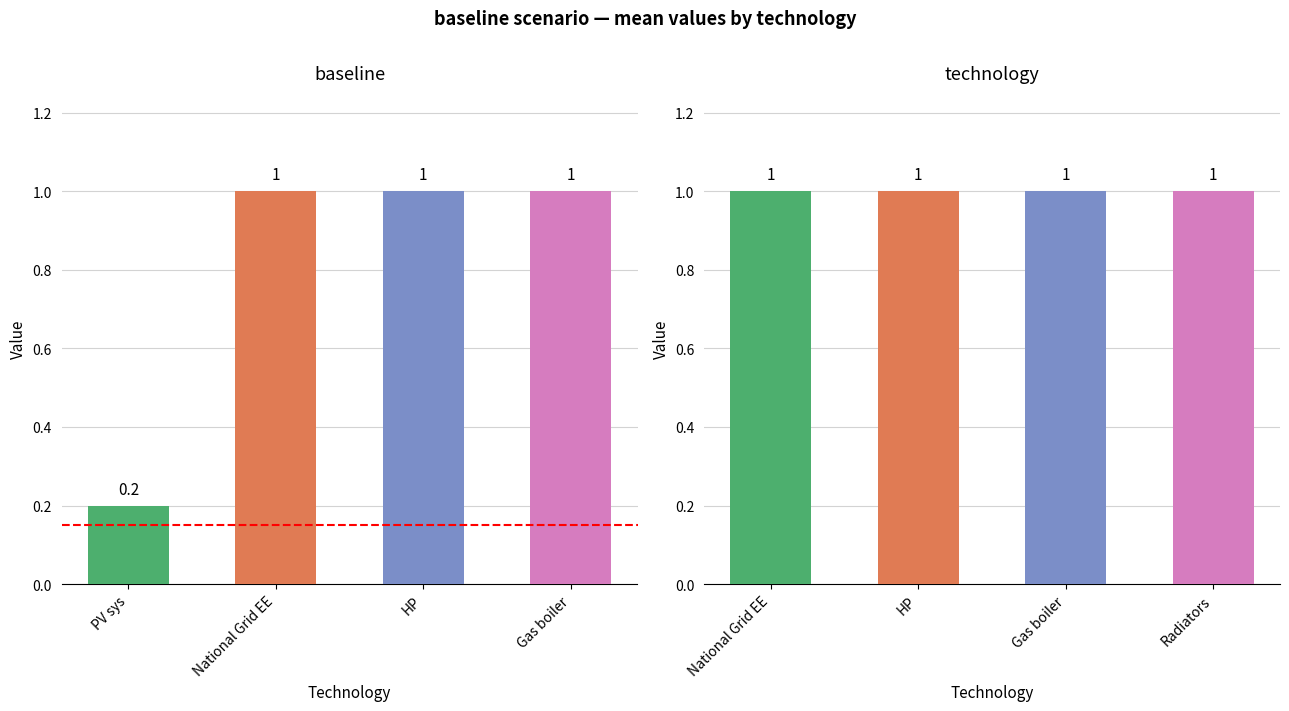

Is the value of PV sys at d2.h2 greater than the value of Radiators at d1.h2?

No